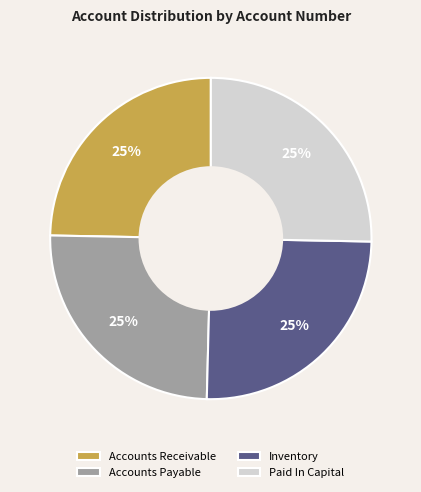

Is it true that Paid In Capital is 25% of the pie?

True